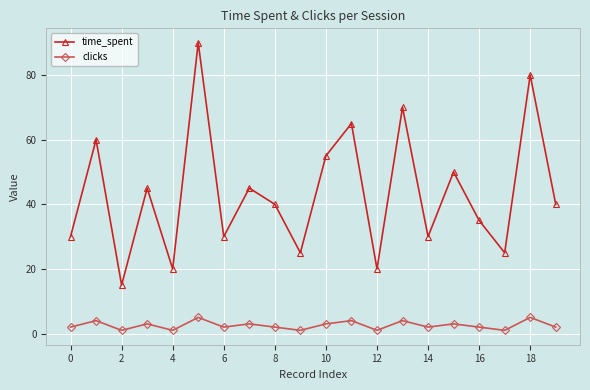

How many distinct data groups are displayed?

2